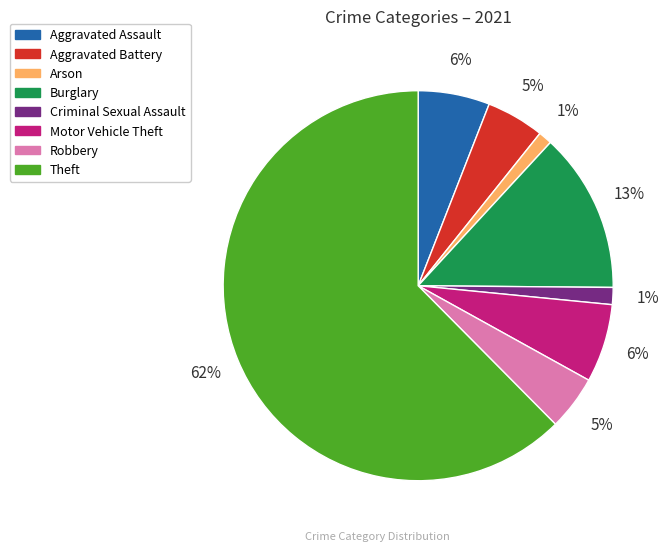

To the nearest percent, what is the average slice percentage?

12%